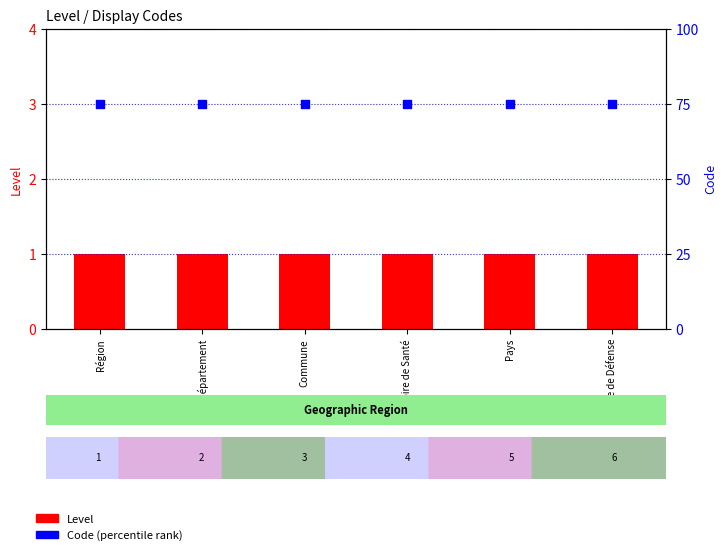

At how many categories does at least one series exceed 72?

6